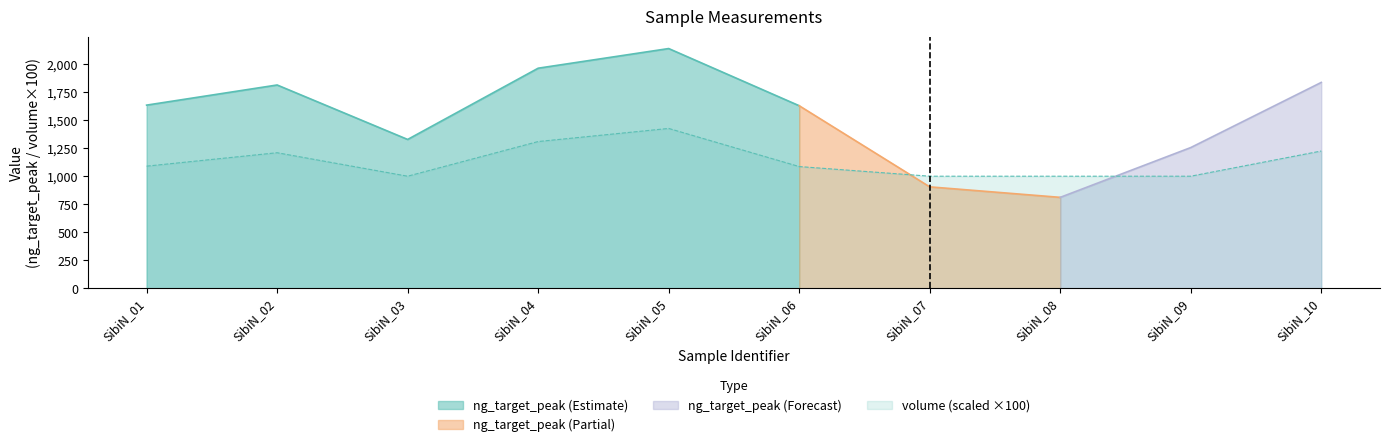

List the labels in order of value, smallest first.

SibiN_03, SibiN_07, SibiN_08, SibiN_09, SibiN_06, SibiN_01, SibiN_02, SibiN_10, SibiN_04, SibiN_05